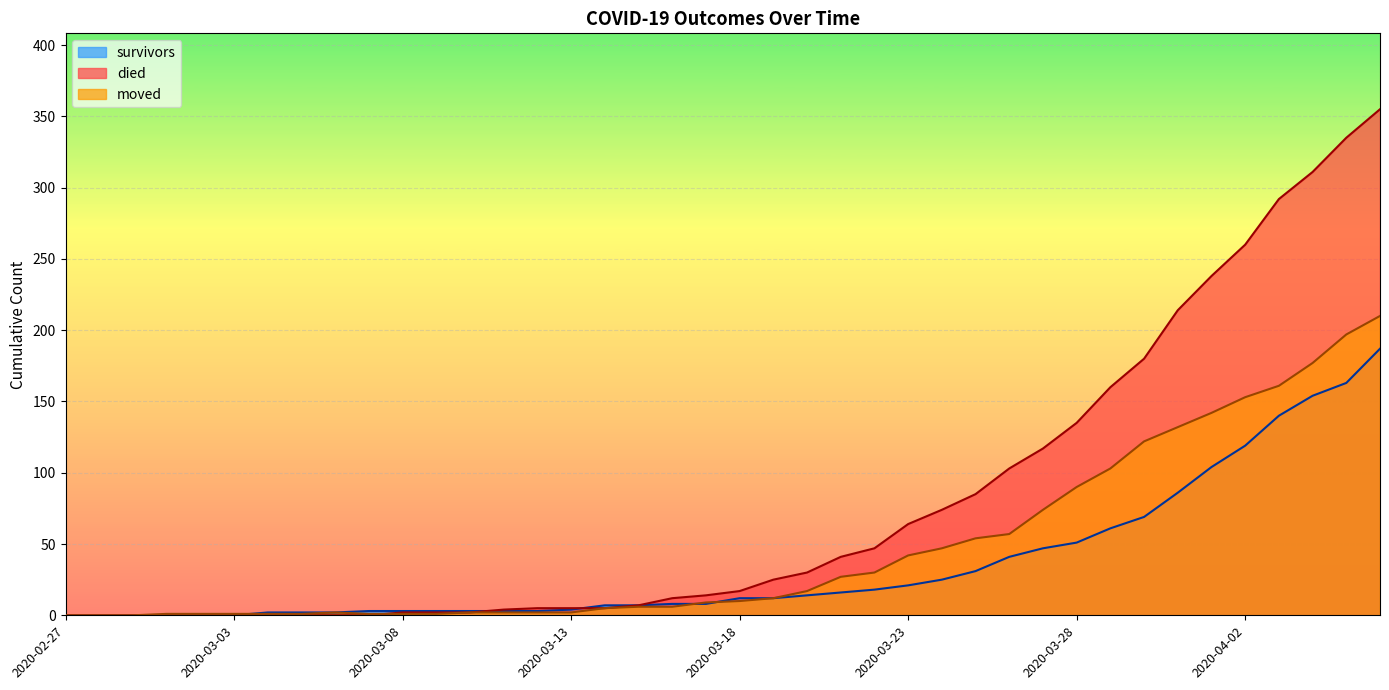

Which series has the largest range (max minus min)?

died